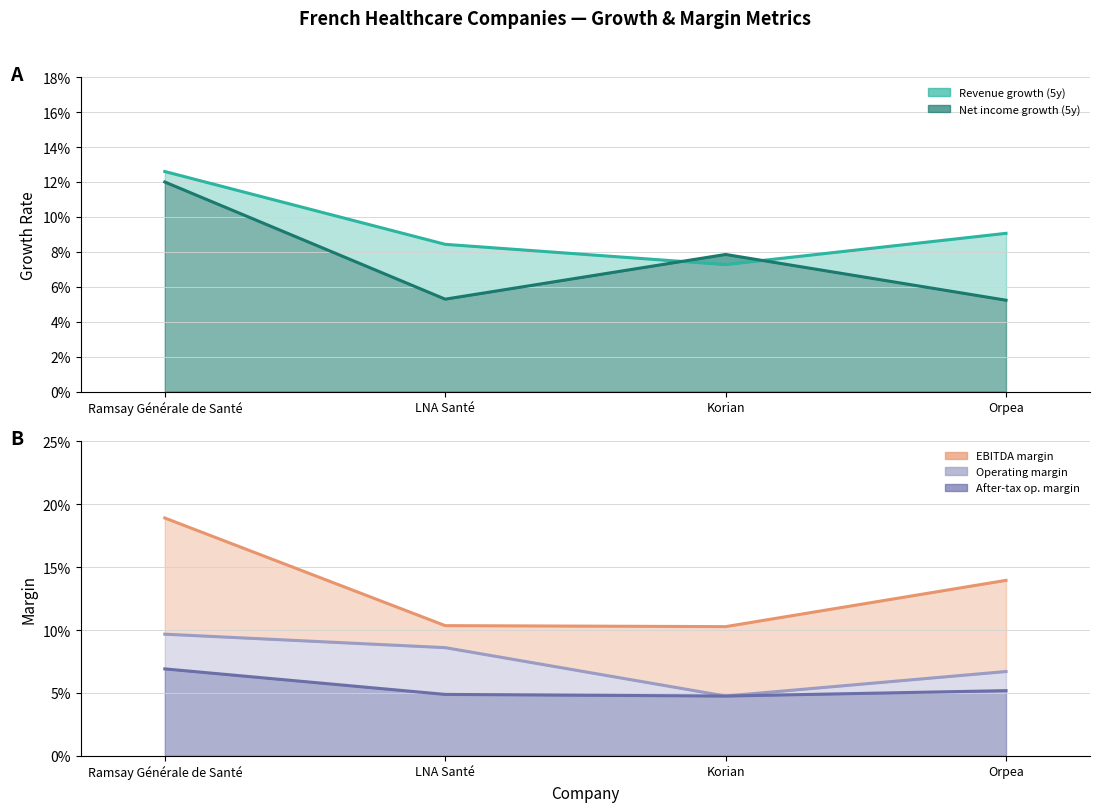

True or false: operating_margin has more than 1 interior local peaks.

False